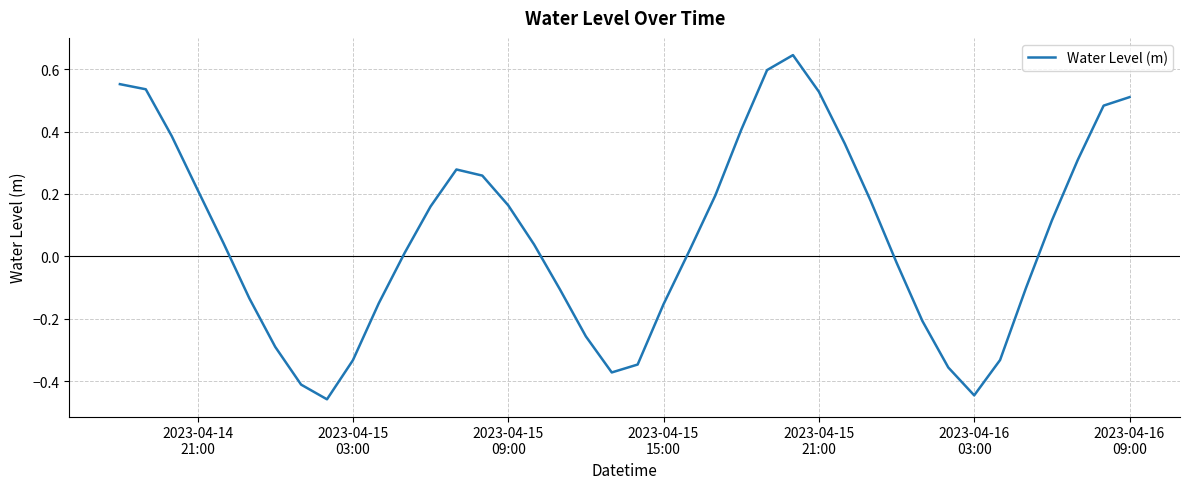

What is the difference between the maximum and minimum values?

1.1